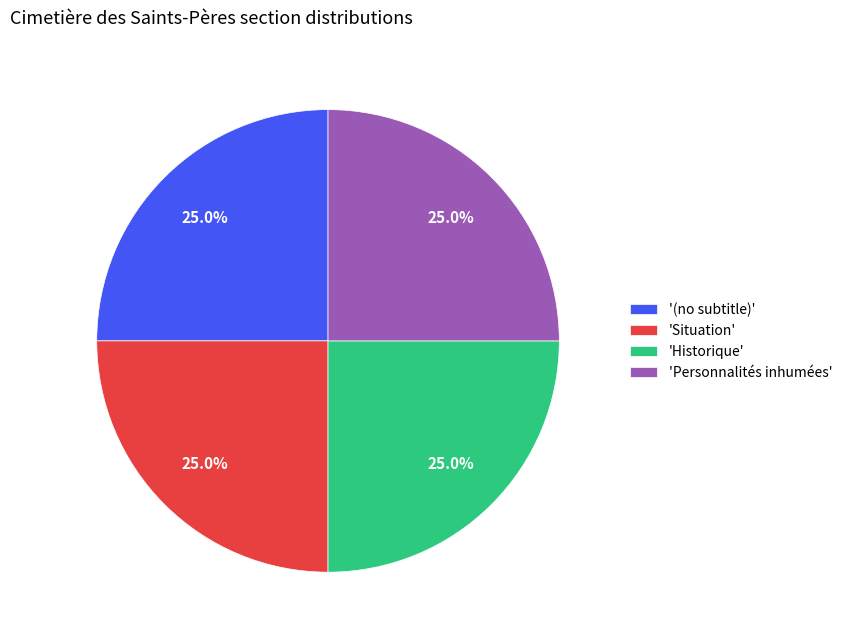

Is there a majority slice in this chart?

No